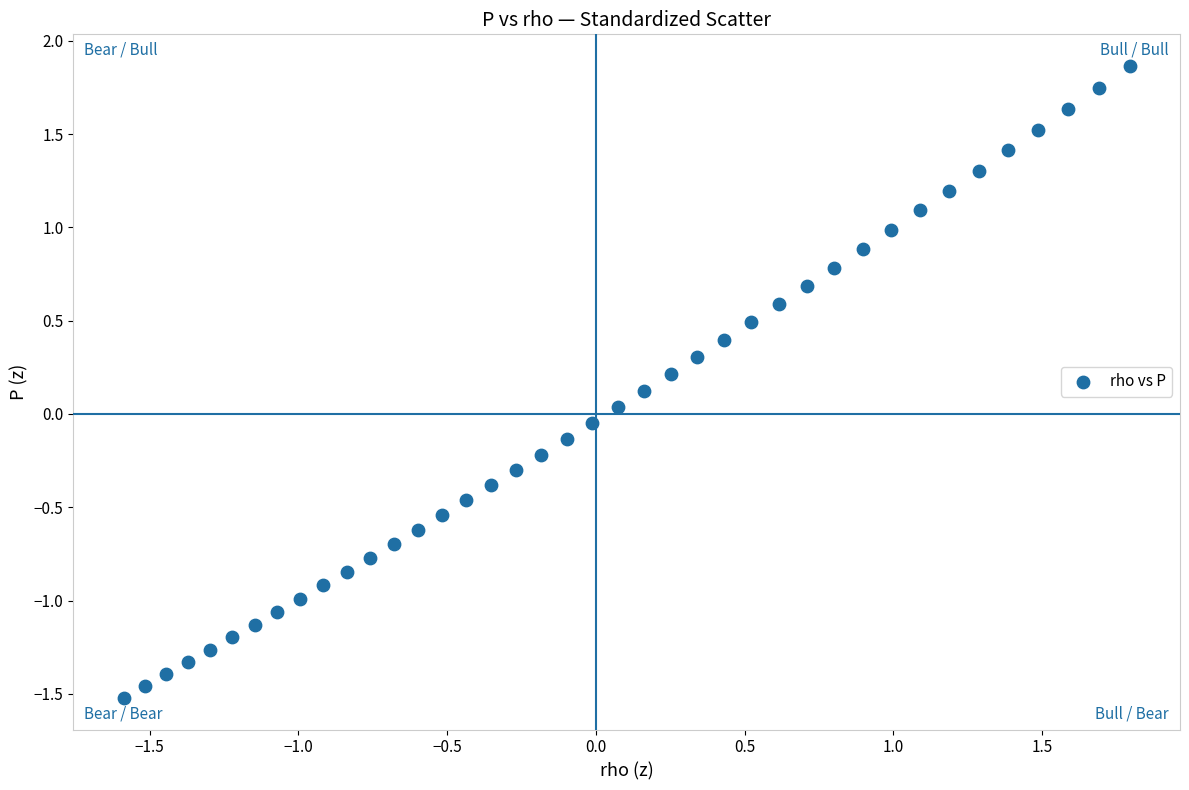

What is the range of Y values (max minus min)?

3.4